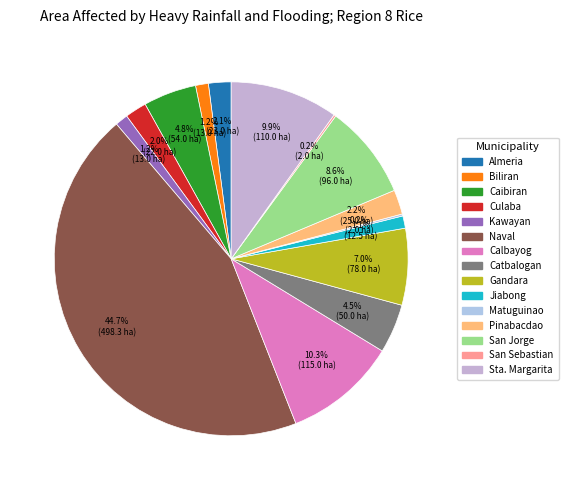

How many slices are in this pie chart?

15